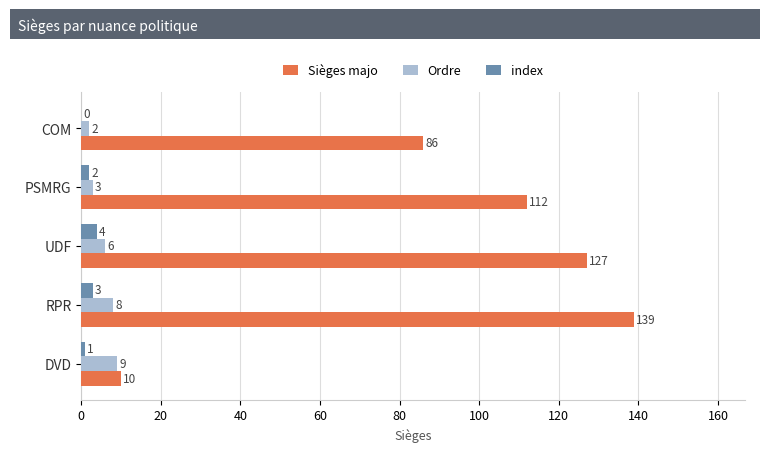

What is the sum of all Ordre values?

28